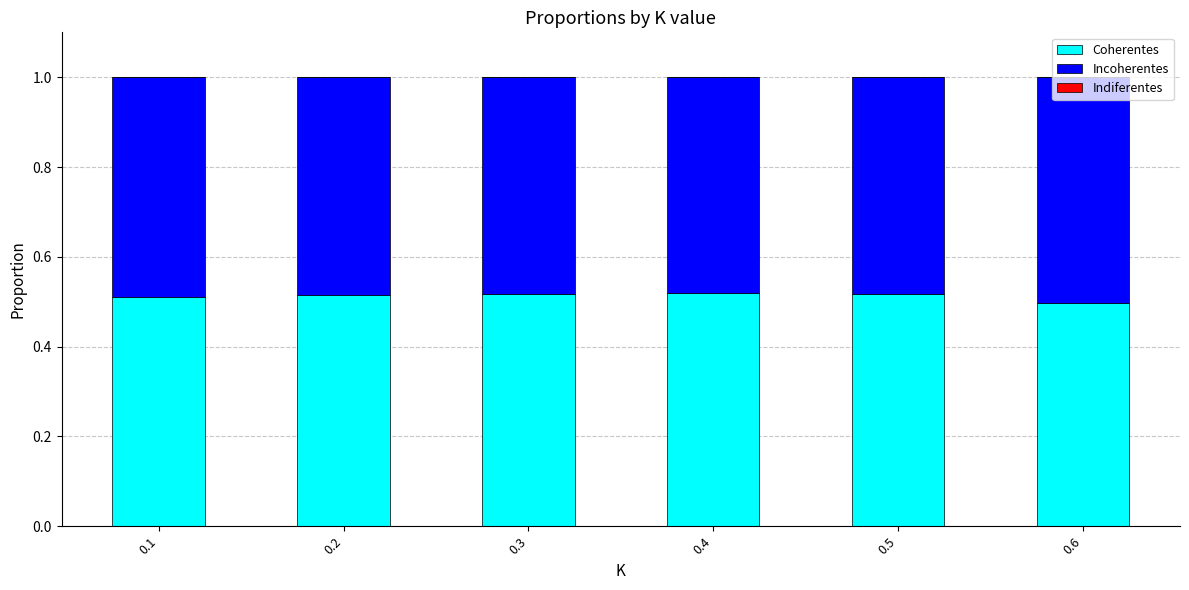

The value of Coherentes at 0.3 is 0.3. True or false?

False